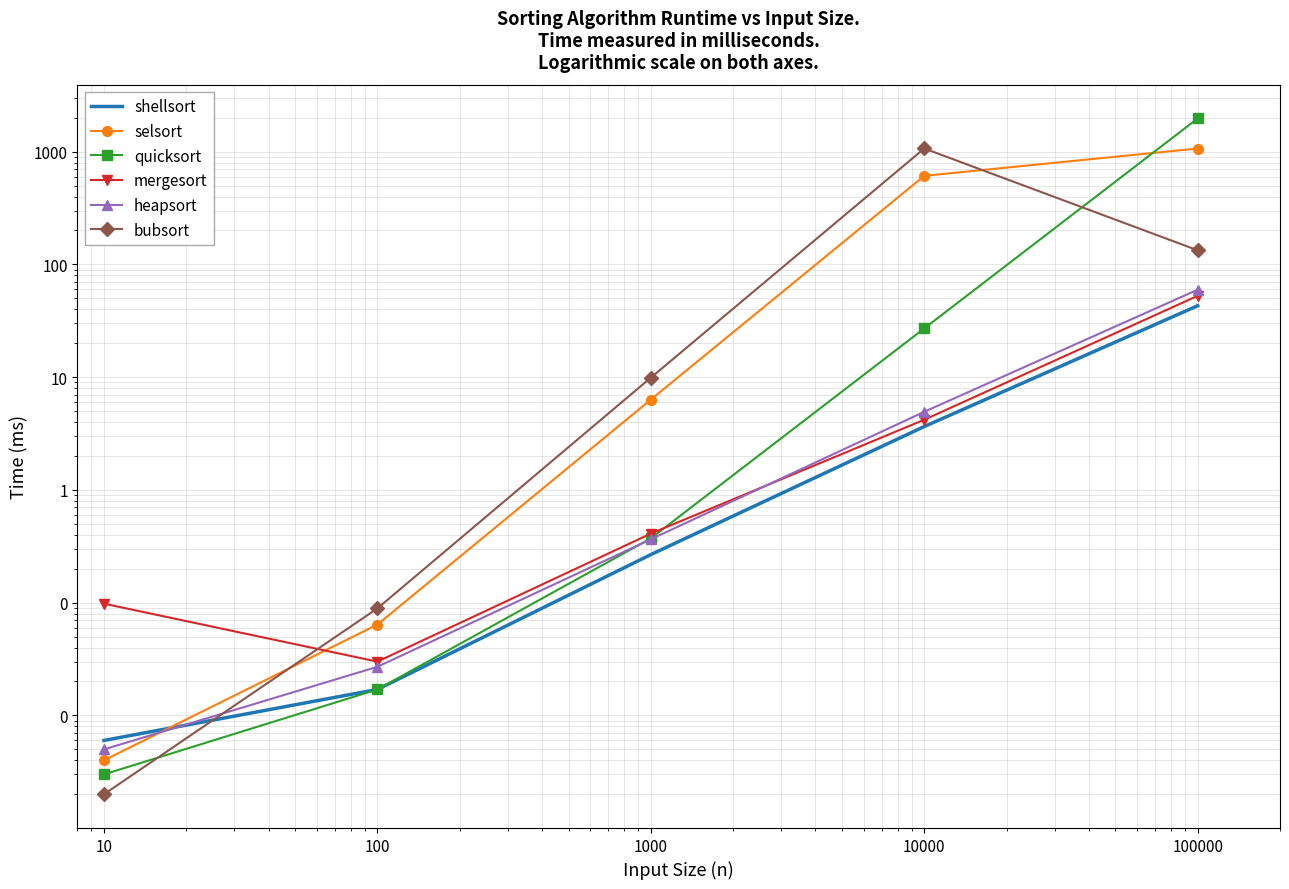

Where do selsort and heapsort first cross each other?

10 and 100